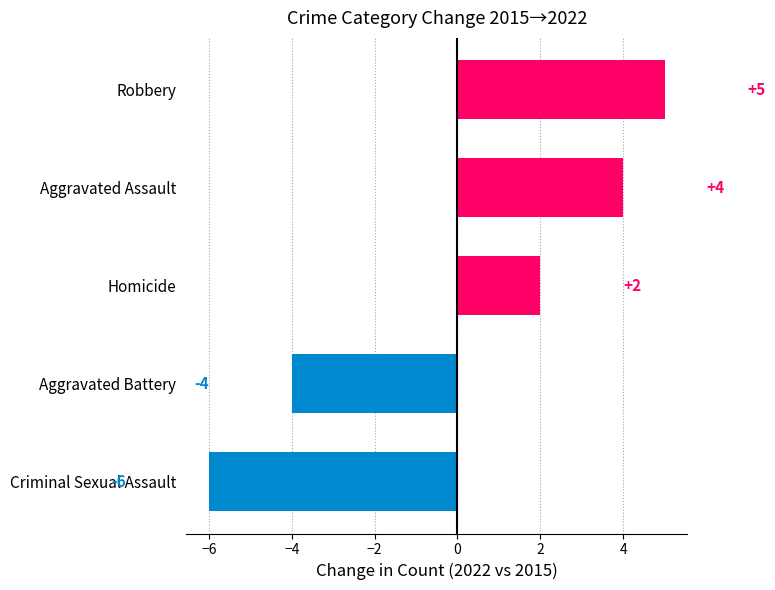

What is the difference between the second highest and second lowest values?

8